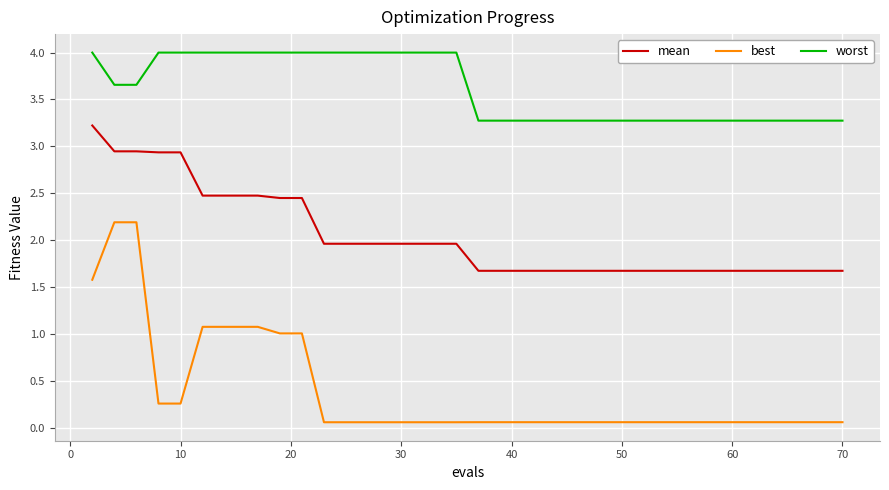

Which series has the largest total across all categories?

worst